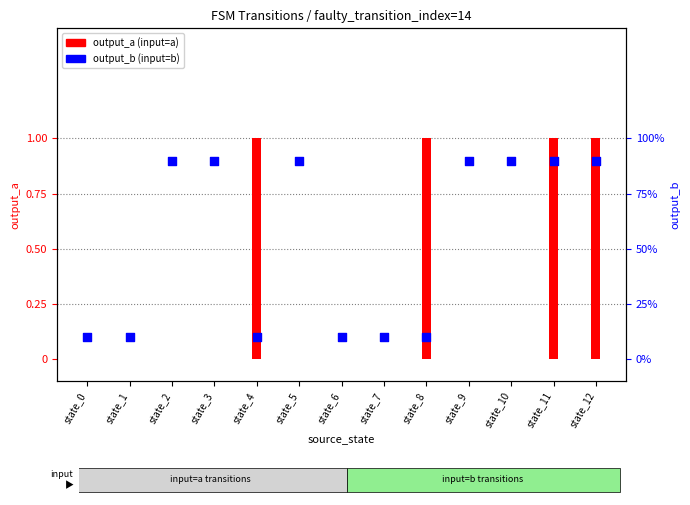

Is the value of output_a (input=a) at state_10 greater than the value of output_b (input=b) at state_1?

No